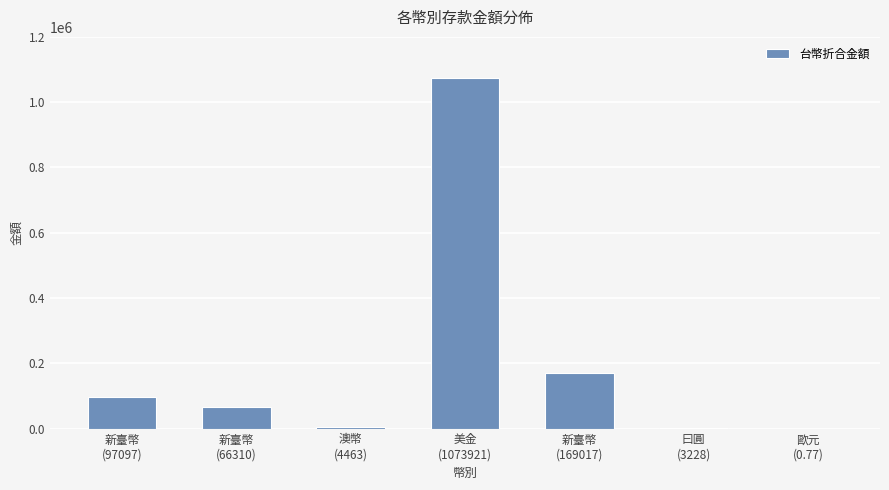

How many series are shown in this chart?

1